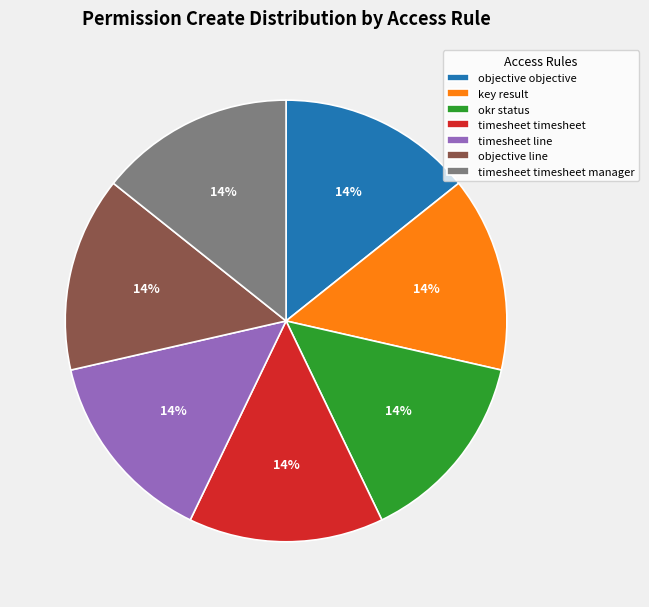

What is the ratio of the value at objective objective to the value at timesheet line?

1.0